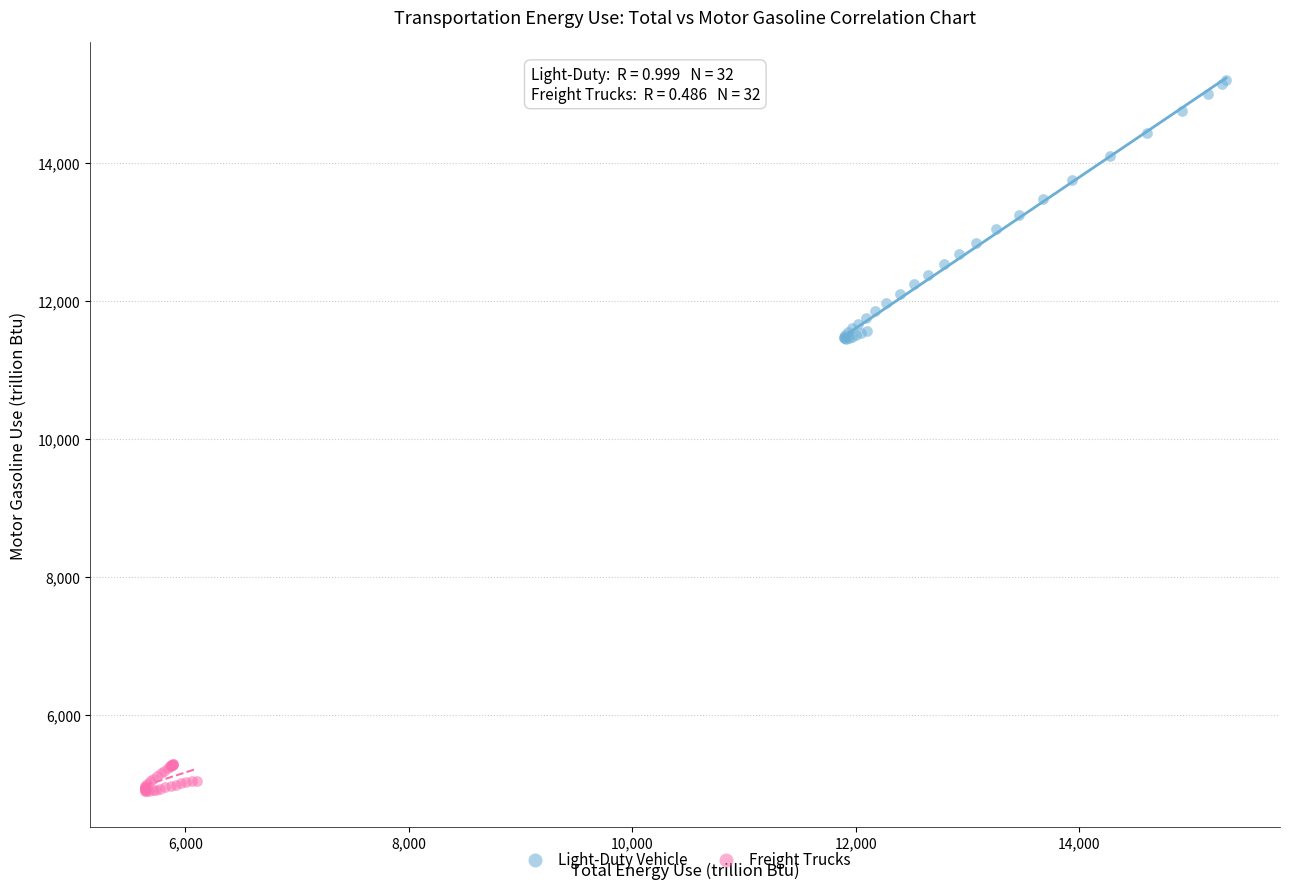

Which series contains the highest Y value?

Light-Duty Vehicle